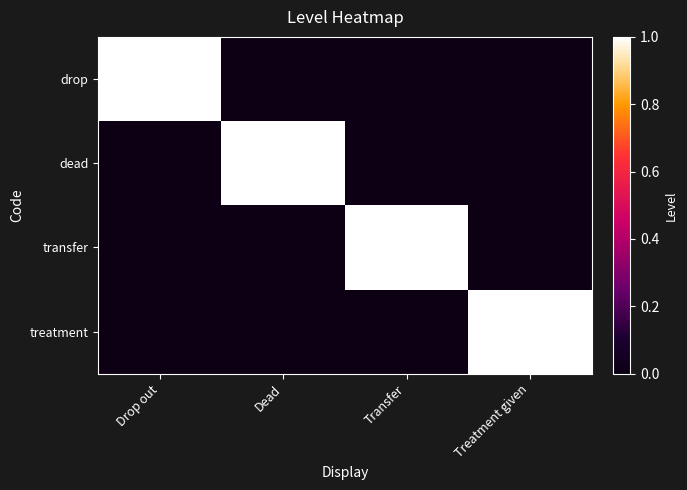

Reading right to left, list all the values displayed in this chart.

drop: Treatment given=0	Transfer=0	Dead=0	Drop out=1
dead: Treatment given=0	Transfer=0	Dead=1	Drop out=0
transfer: Treatment given=0	Transfer=1	Dead=0	Drop out=0
treatment: Treatment given=1	Transfer=0	Dead=0	Drop out=0